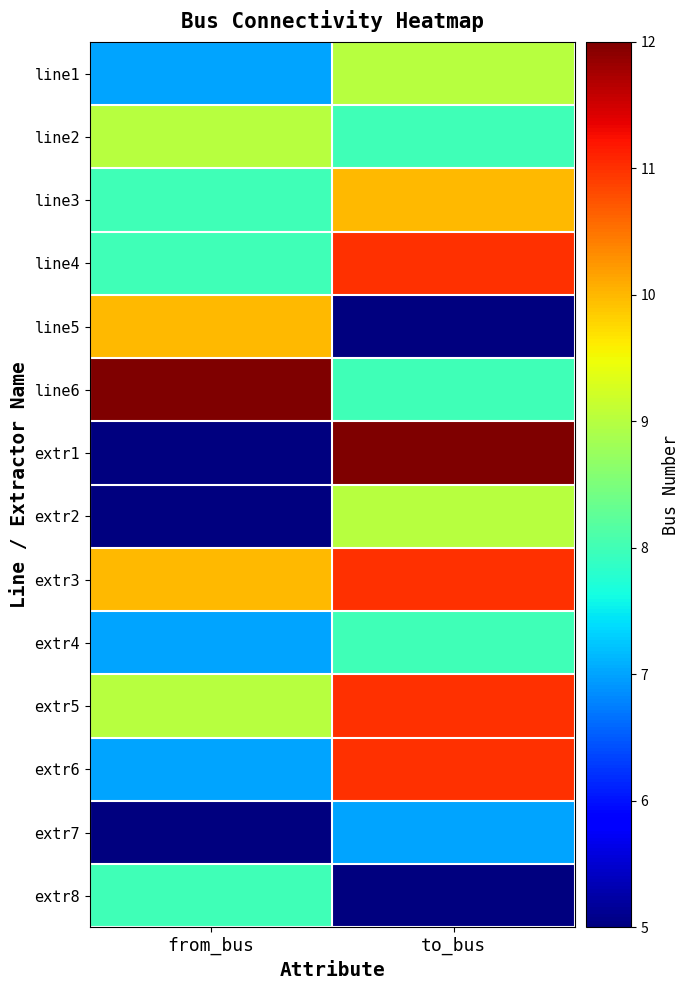

Which label corresponds to the largest value in the chart?

from_bus